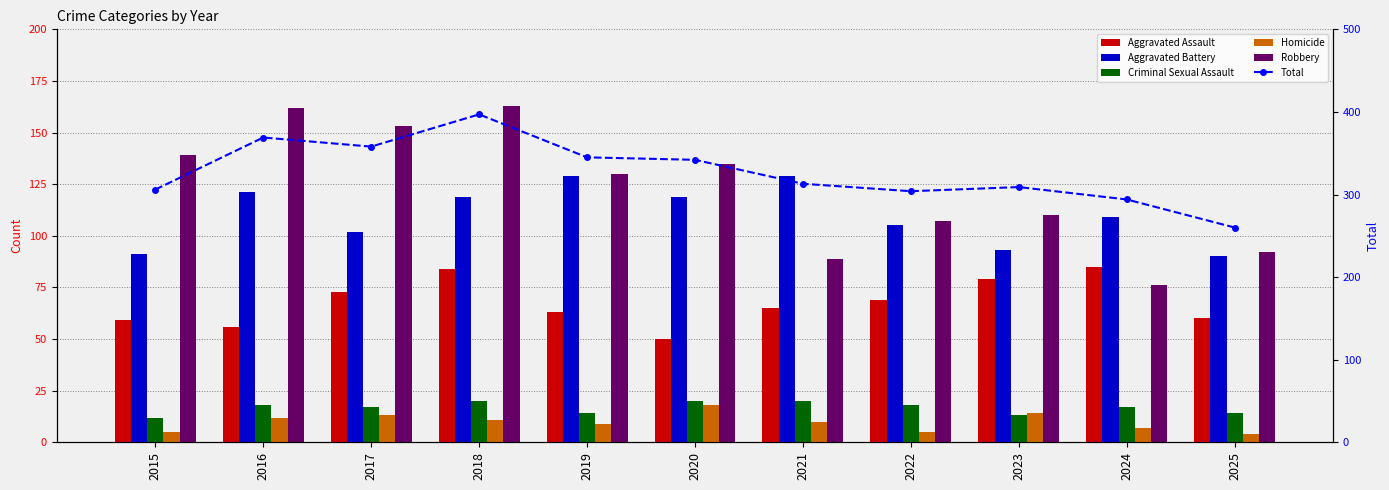

Count the number of categories in the chart.

11